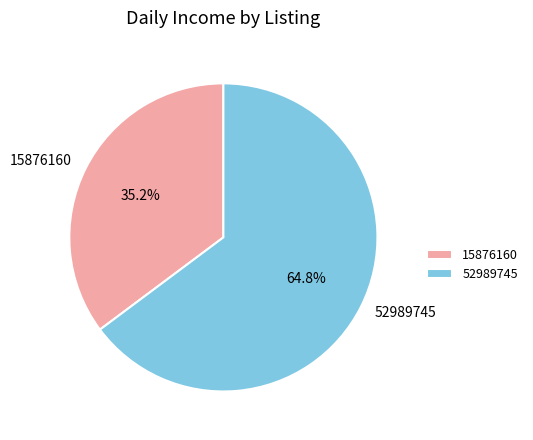

True or false: 15876160 accounts for 35% of the total.

True